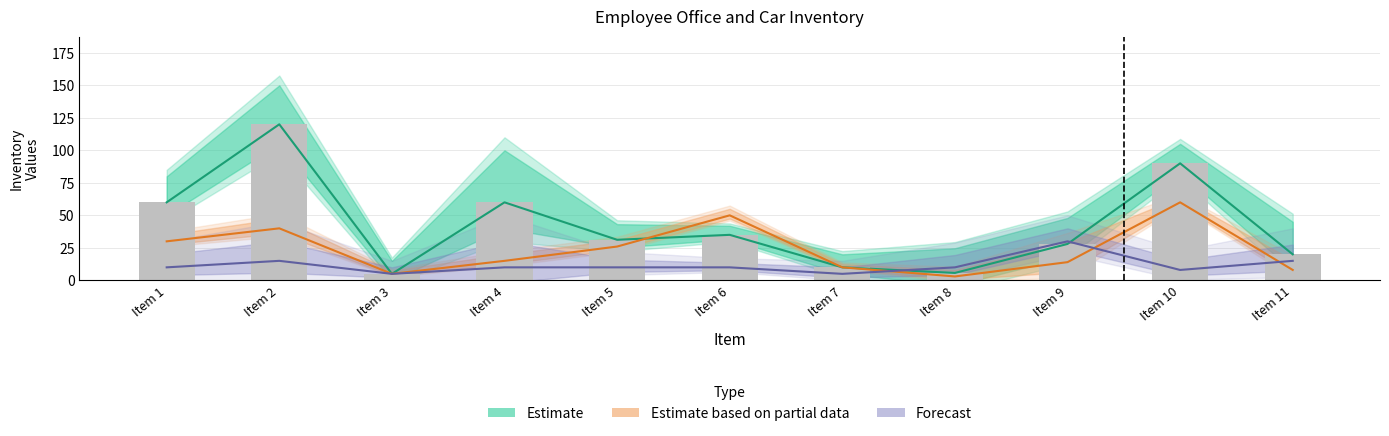

What is the sum of the Estimate based on partial data values at Item 3 and Item 5?

31.0